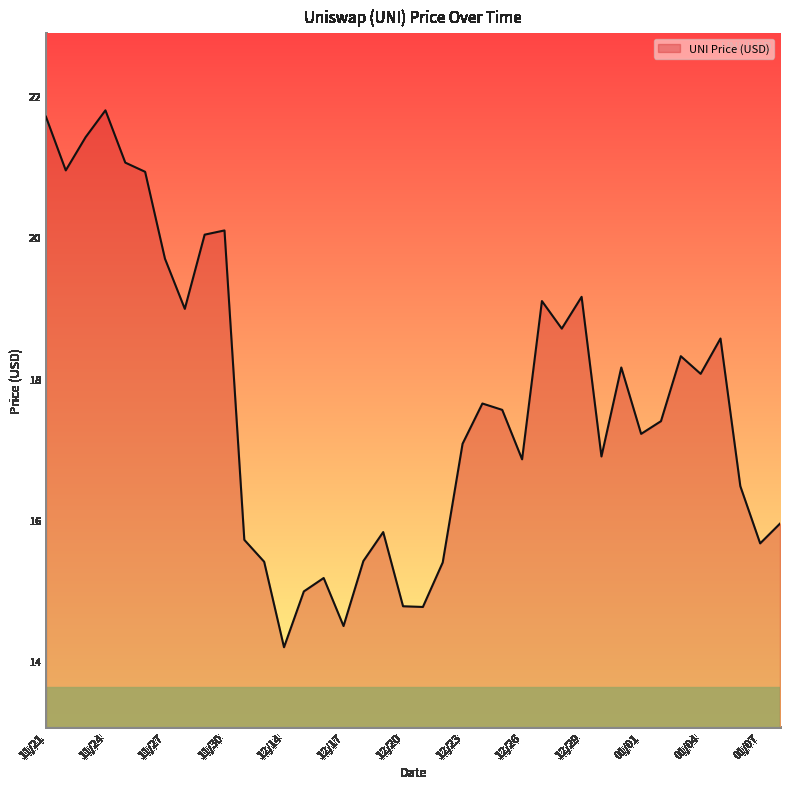

What is the maximum value shown in the chart?

21.8